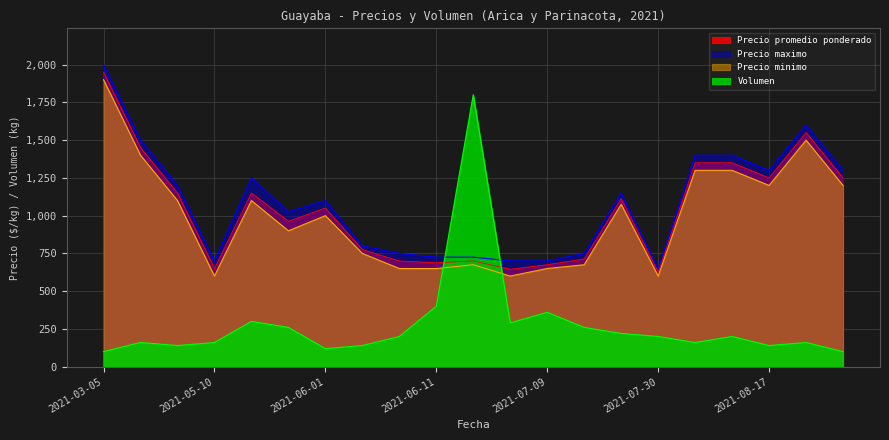

List the series in order of their peak value, lowest first.

Volumen, Precio minimo, Precio promedio ponderado, Precio maximo